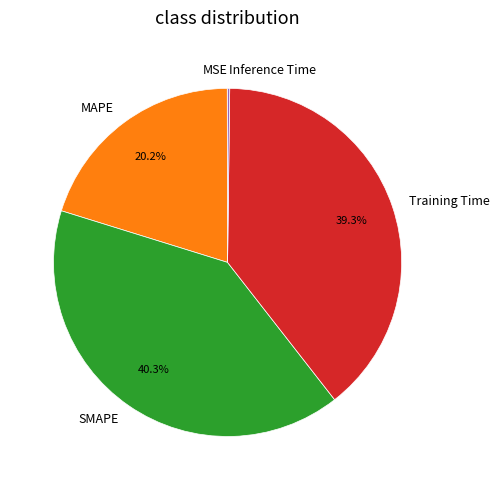

What percentage is the SMAPE slice, to the nearest percent?

40%